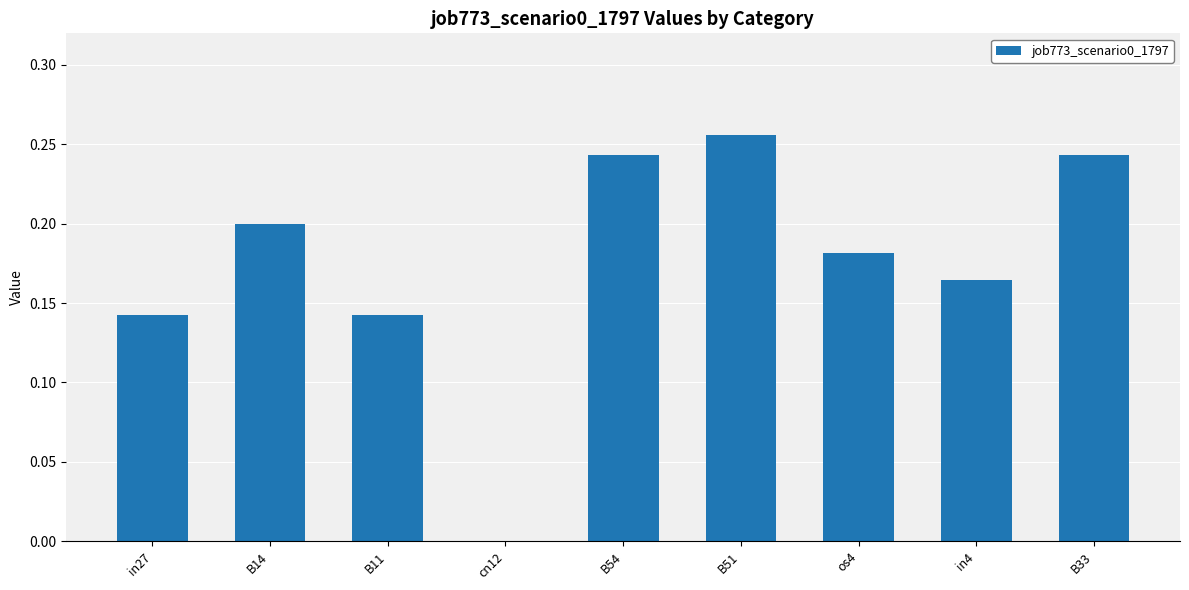

Which category has the highest value across all series?

B51